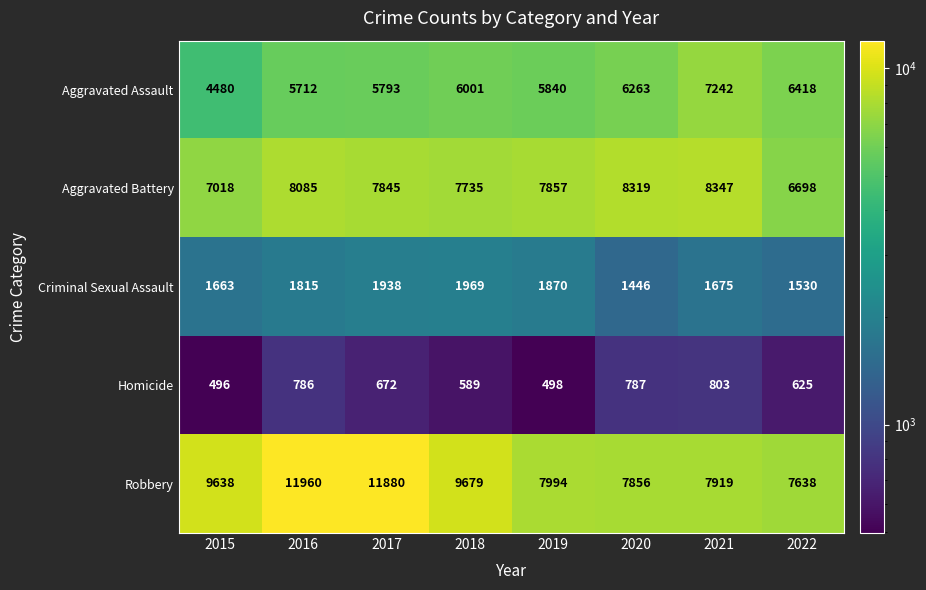

Which series has the largest range (max minus min)?

Robbery